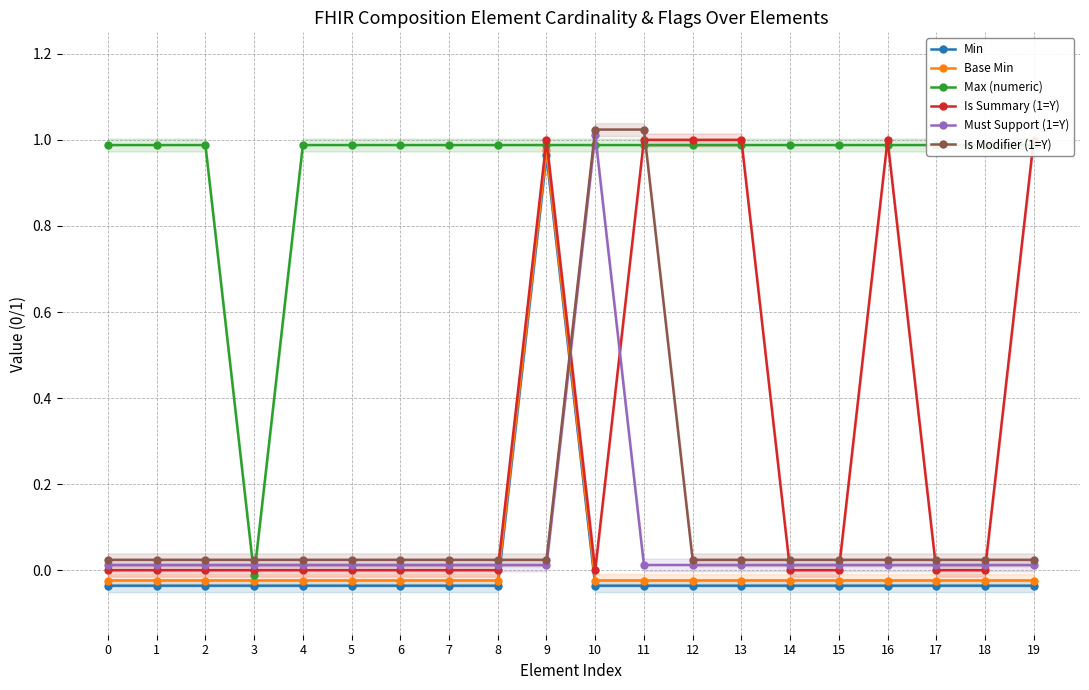

The value of Base Min at 7 is -0.0. True or false?

False